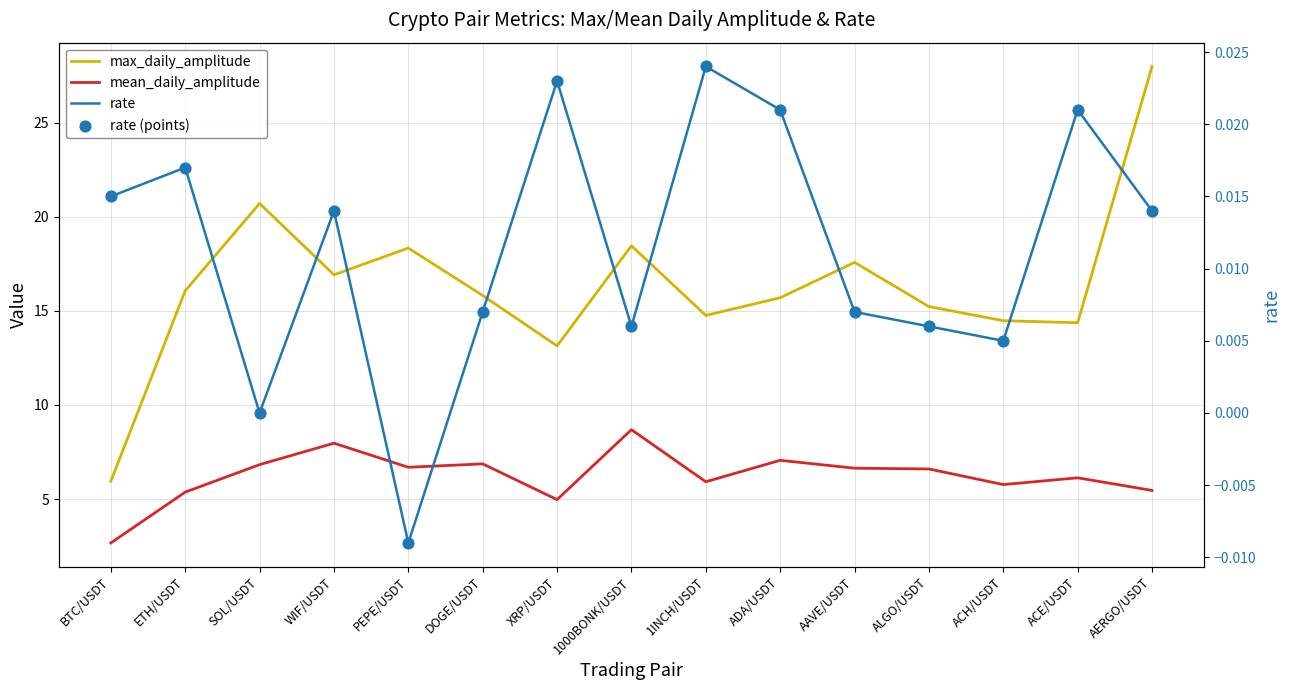

Which series contains the lowest Y value?

rate